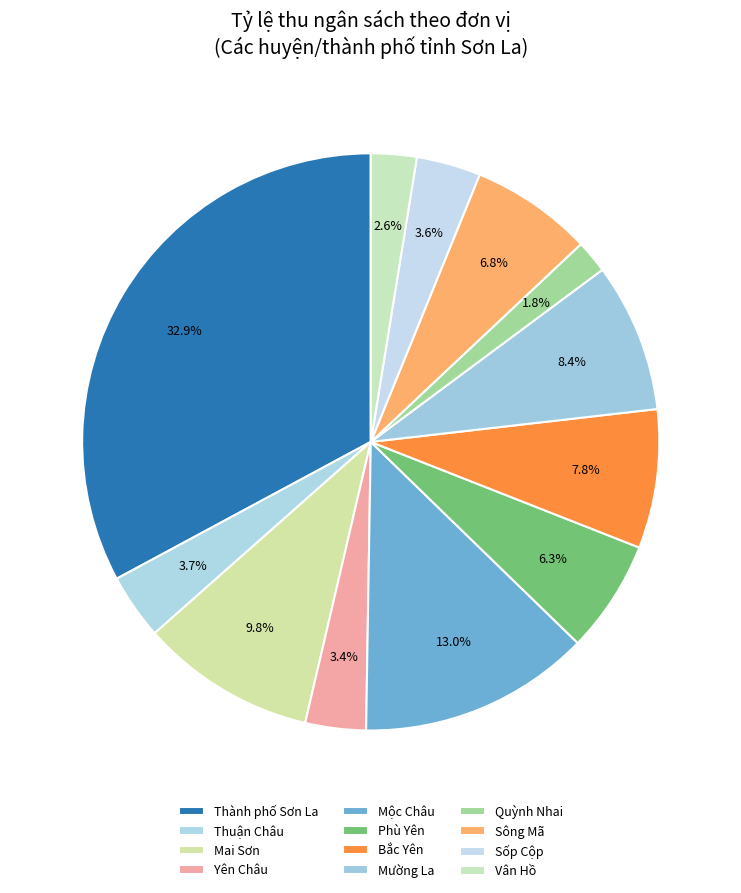

Count the number of slices in the pie.

12